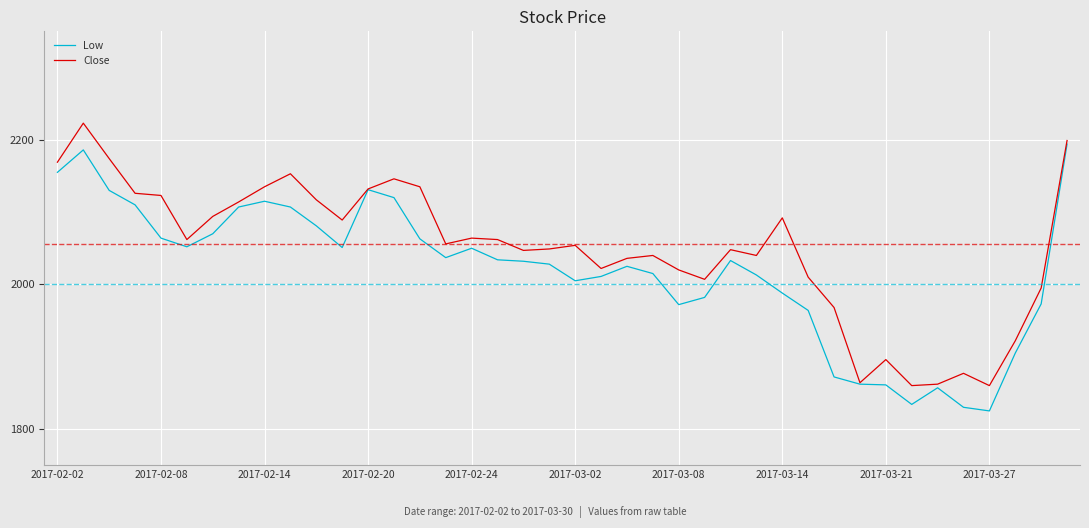

What is the greatest value displayed?

2223